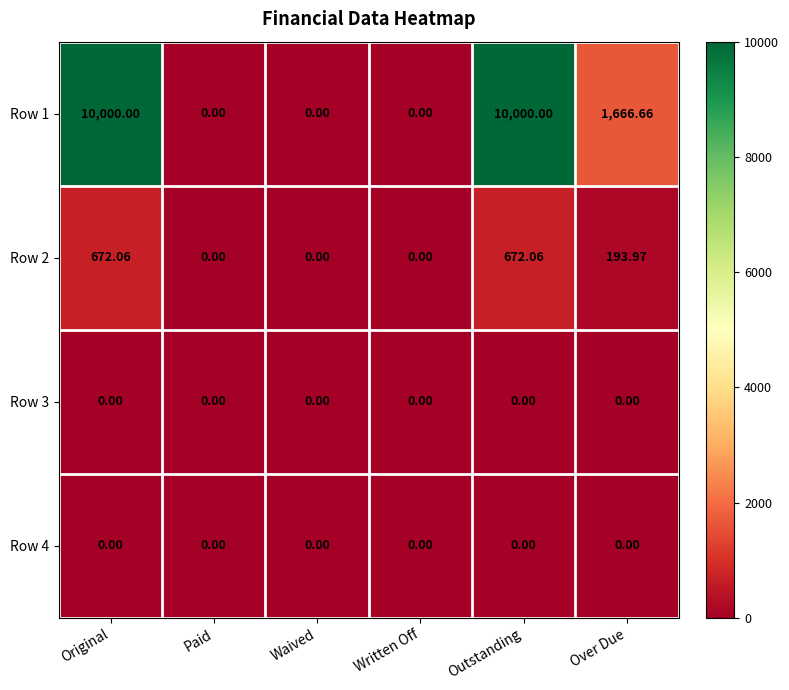

Where is Row 1 nearest to the value 5000?

Over Due